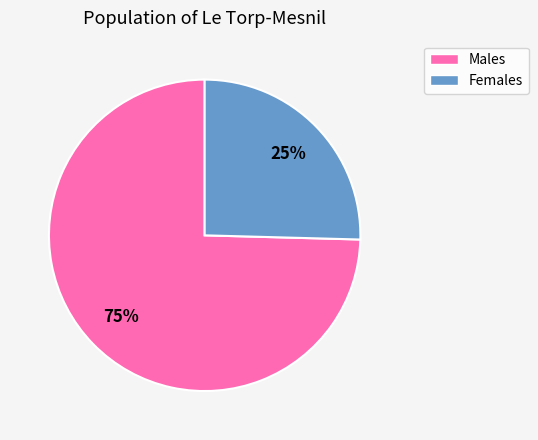

Does any single category account for the majority?

Yes